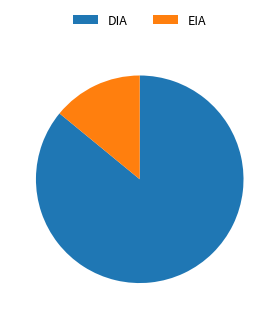

How many segments does this pie chart have?

2